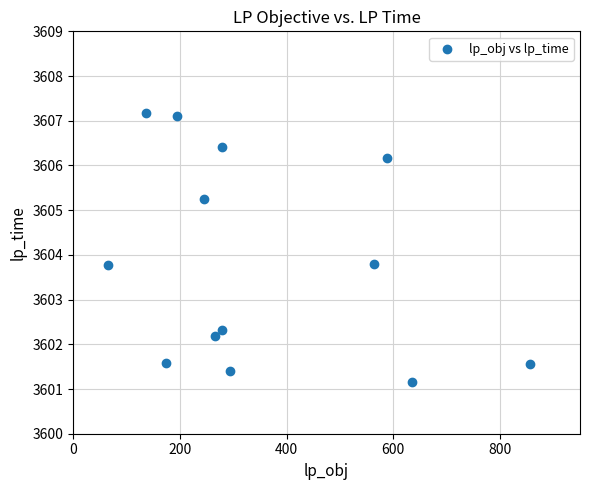

What is the range of Y values (max minus min)?

6.0